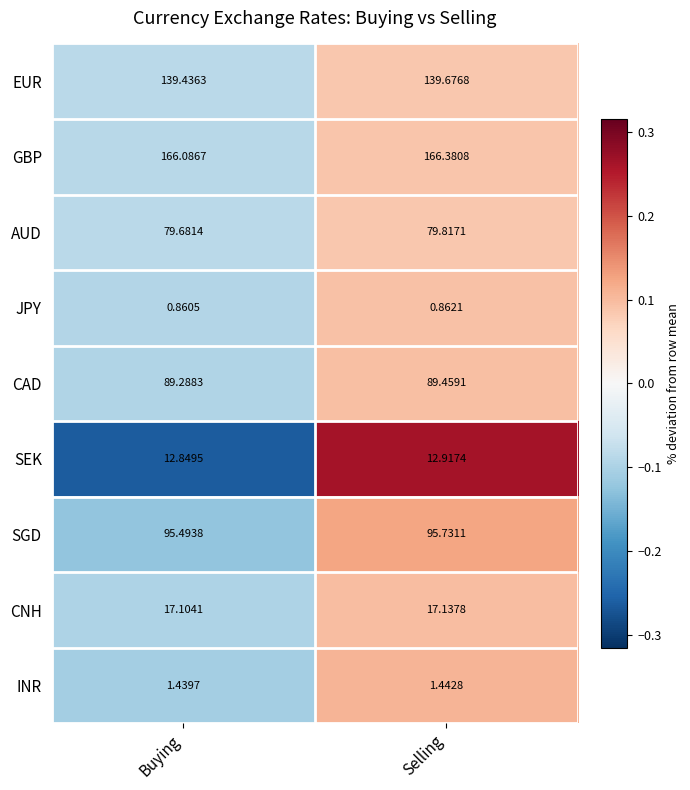

Which label corresponds to the largest value in the chart?

Selling